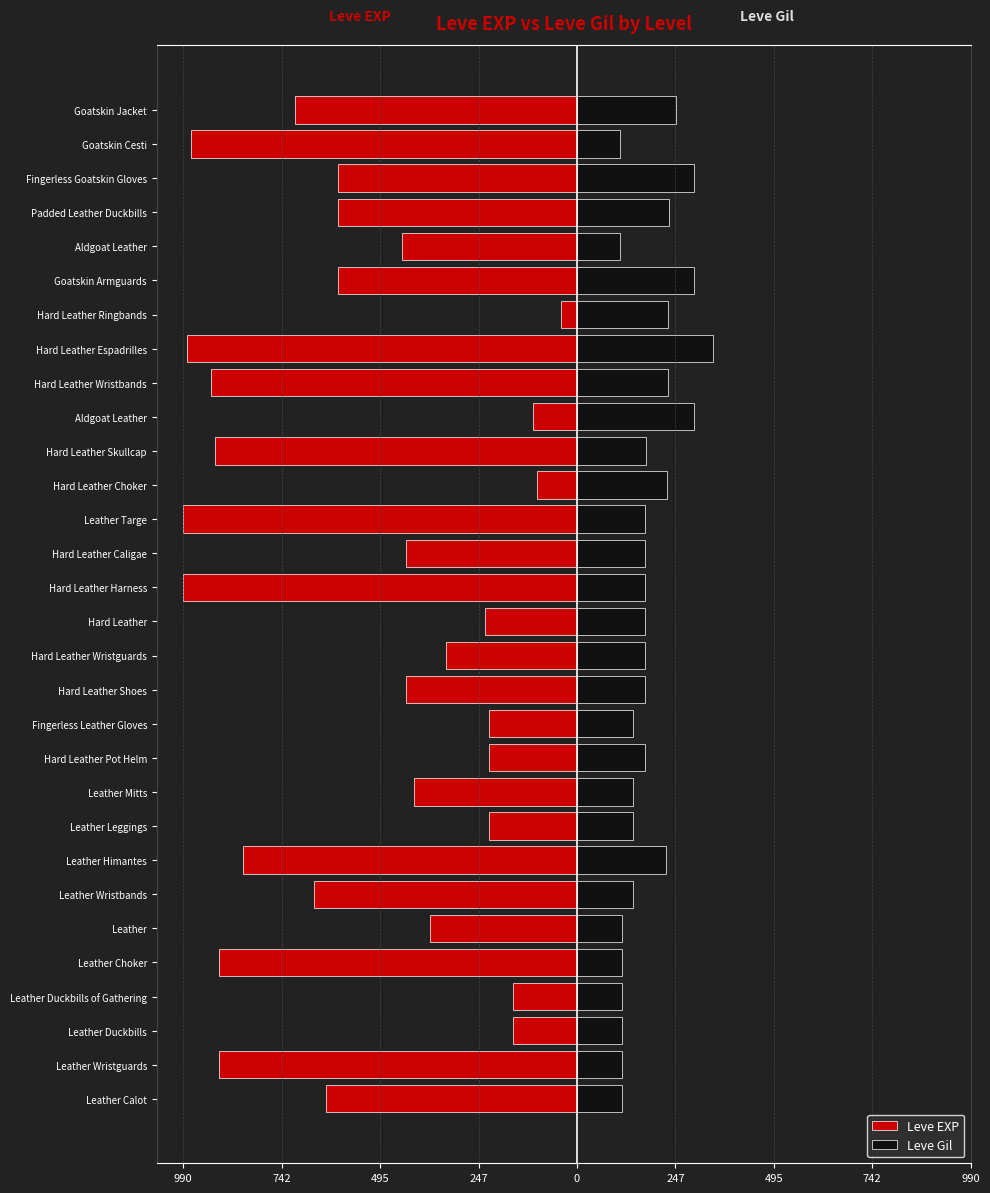

What is the difference between the second highest and minimum values in the Leve Gil series?

188